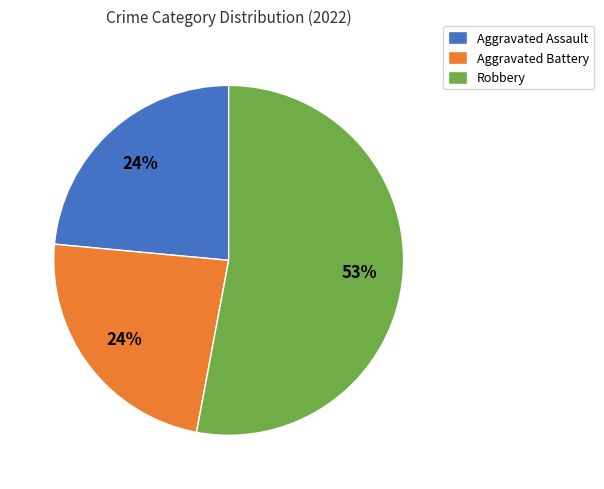

What is the largest slice in the pie chart?

Robbery